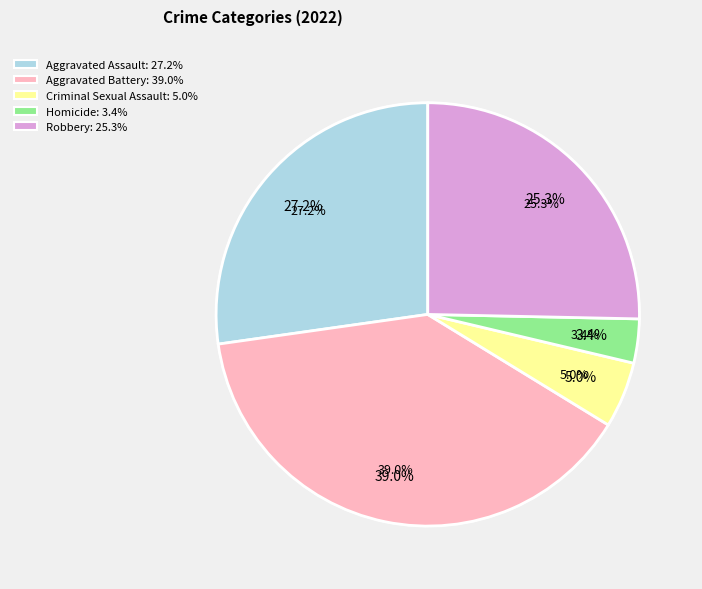

To the nearest percent, what percentage of the pie is Aggravated Battery?

39%